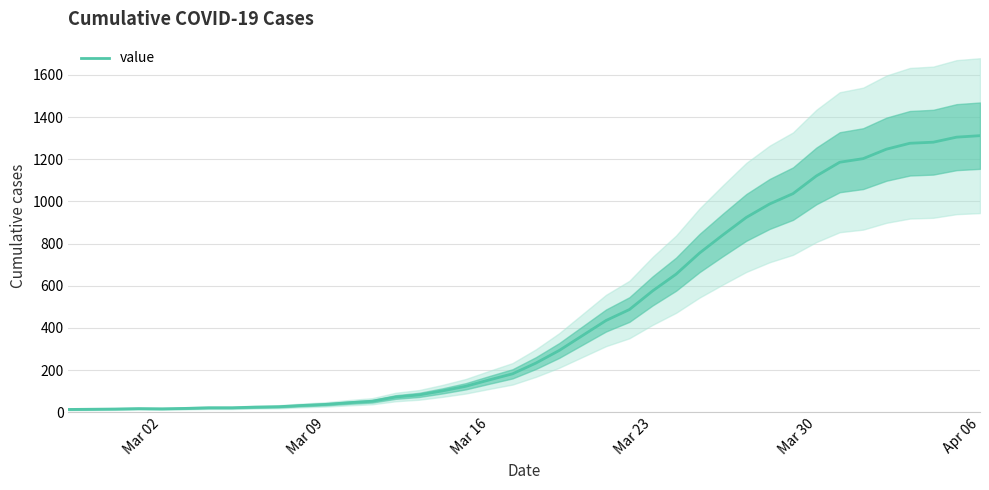

Is this an area chart (filled region under the line)?

No